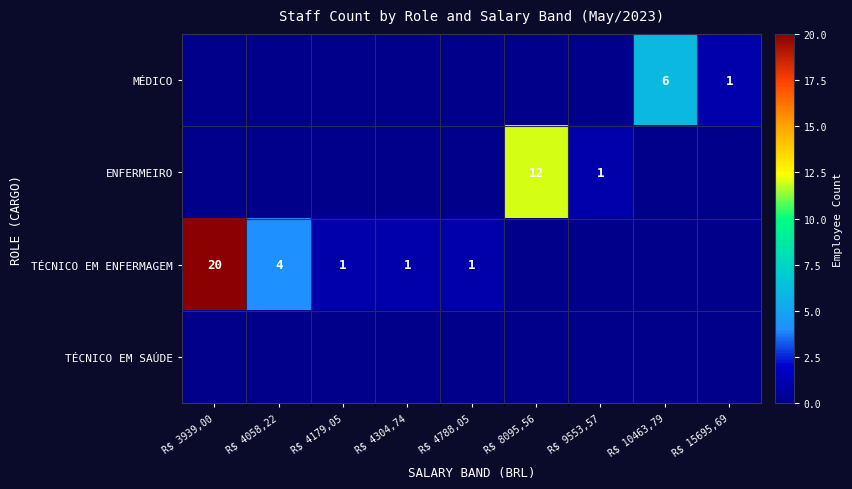

The value of ENFERMEIRO at R$ 9553,57 is 1. True or false?

True